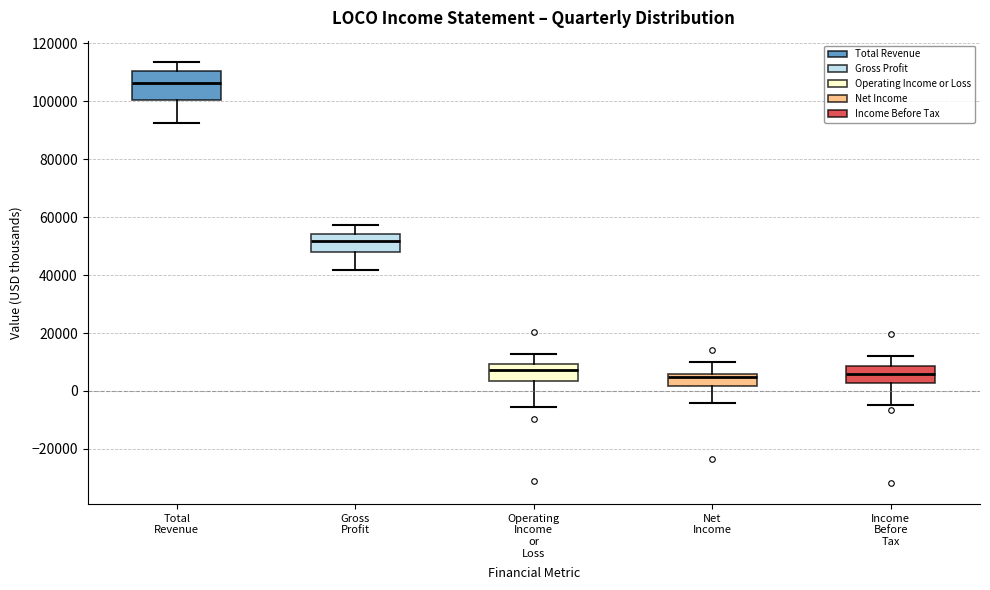

Which box is the tallest, from its lower edge to its upper edge?

Total Revenue